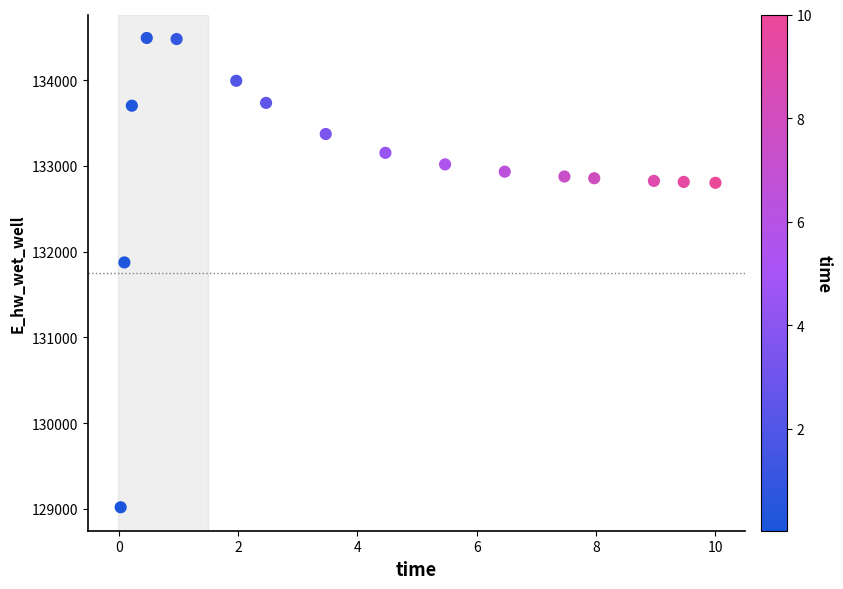

What is the range of X values (max minus min)?

10.0